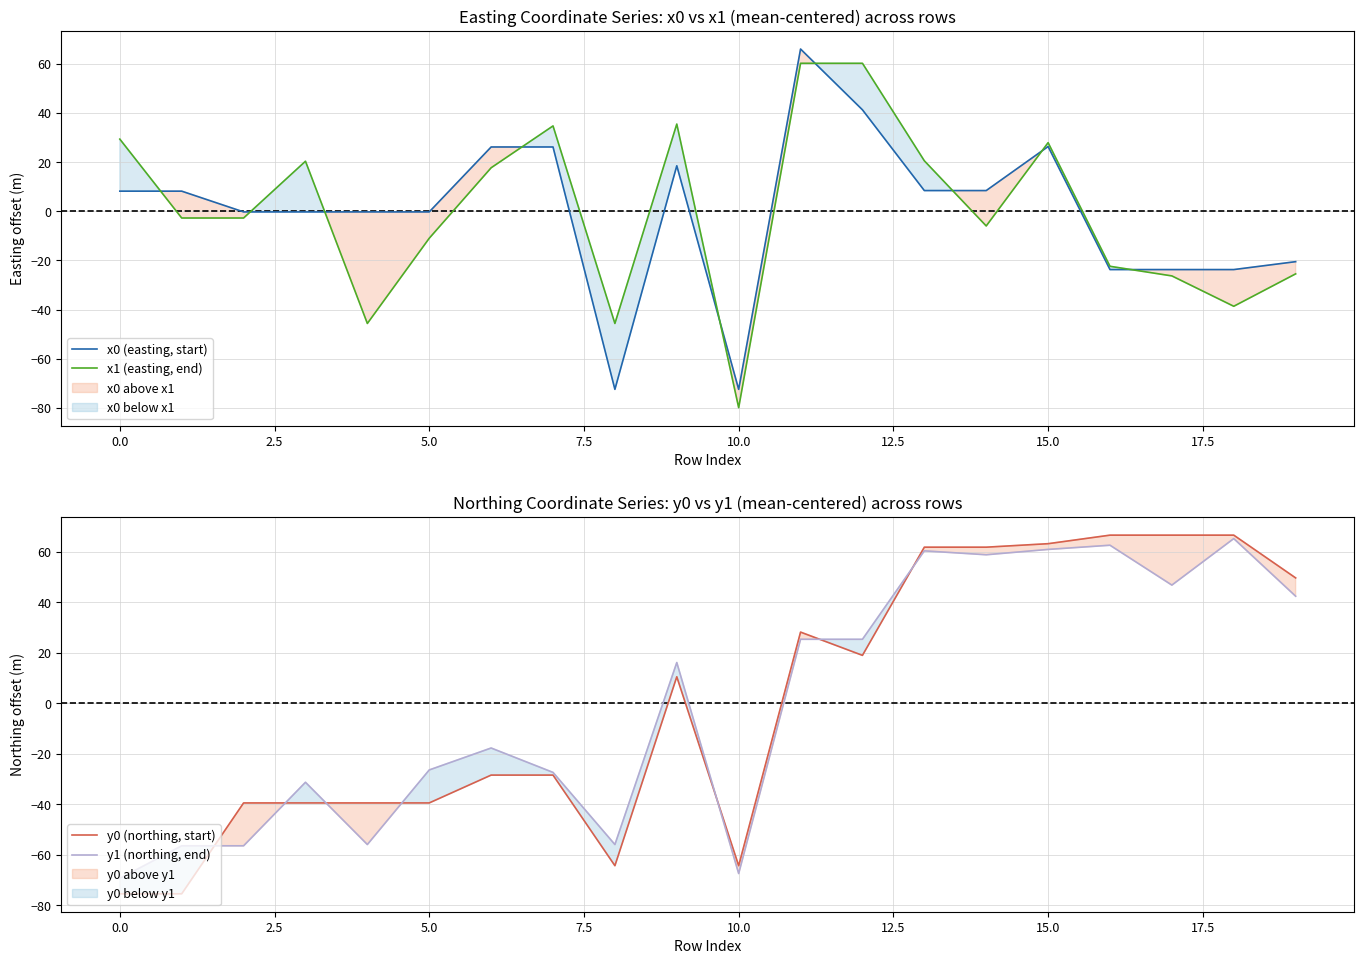

What is the maximum value for x1 (easting, end)?

60.2